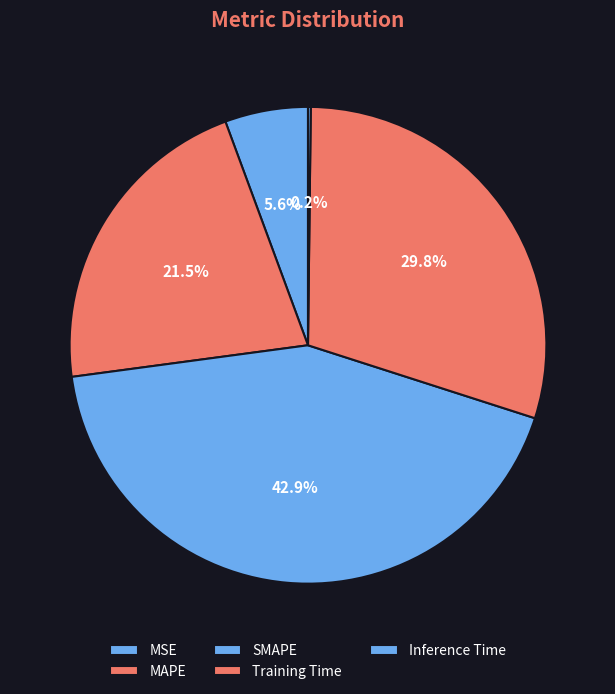

Is it true that Training Time is 30% of the pie?

True